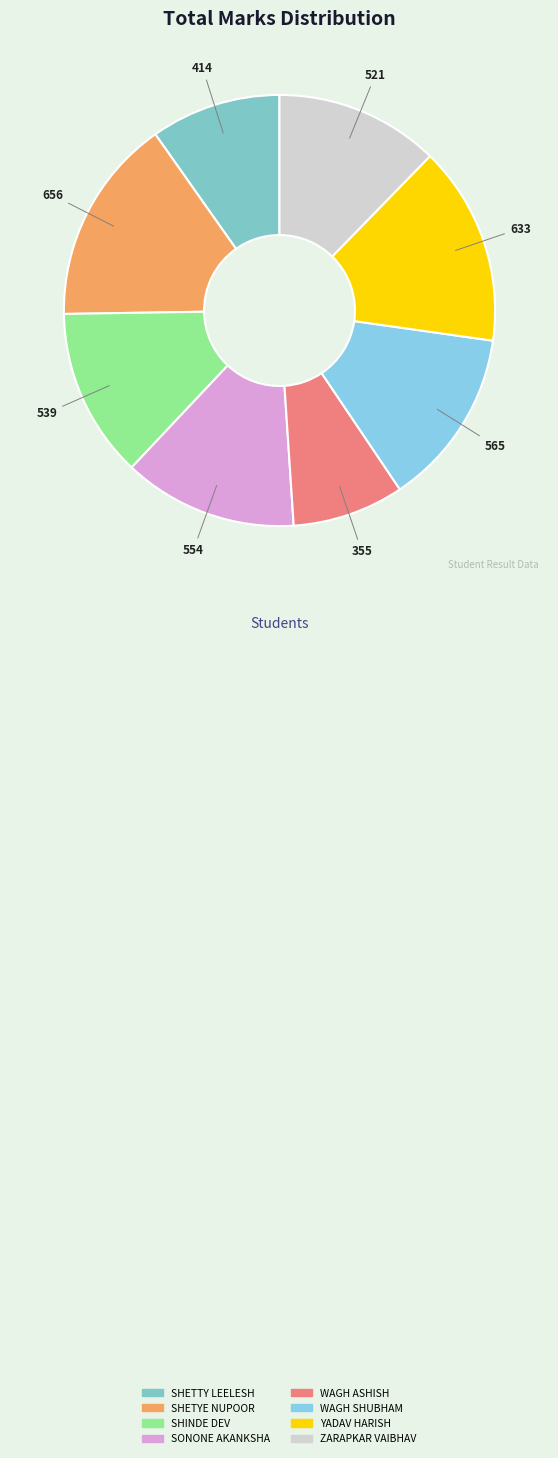

To the nearest percent, what is the difference between the SHINDE DEV and SHETYE NUPOOR slice percentages?

3%